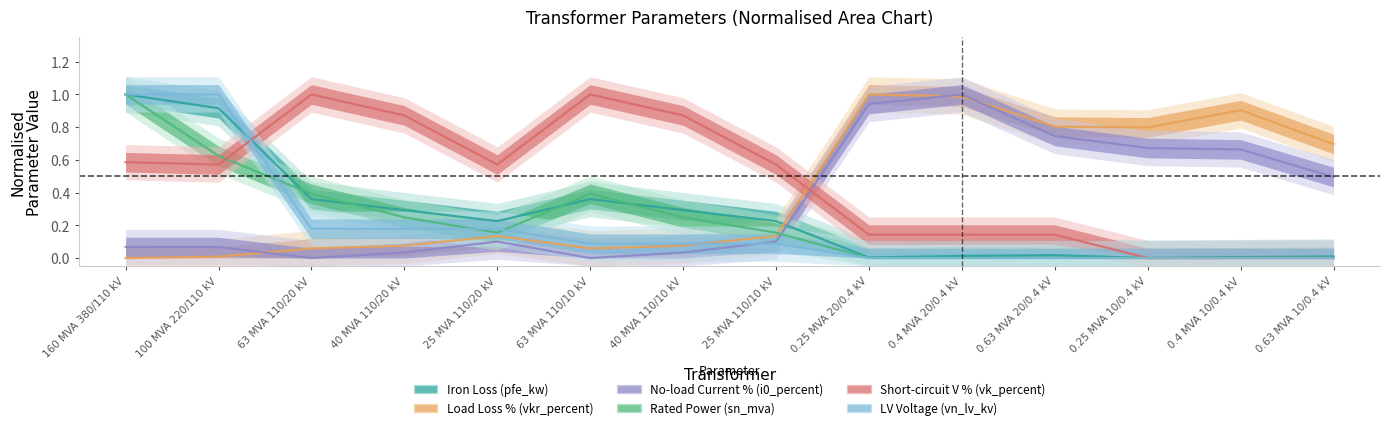

List the series in order of their peak value, lowest first.

pfe_kw, vkr_percent, i0_percent, sn_mva, vk_percent, vn_lv_kv